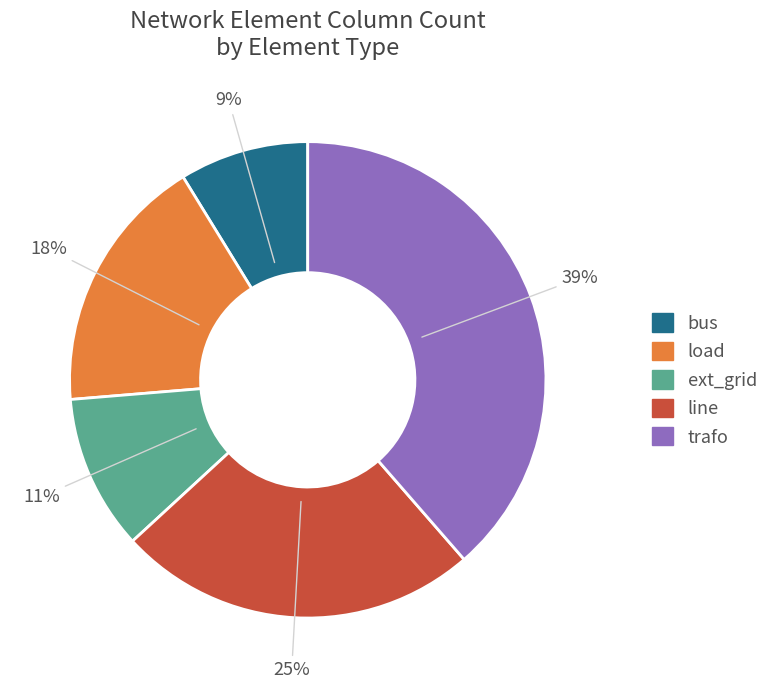

Between bus and ext_grid, which is larger?

ext_grid